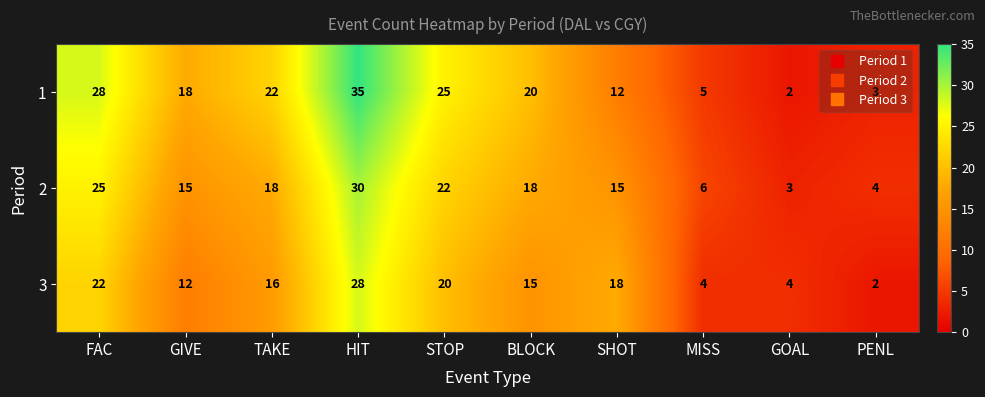

What is the greatest value displayed?

35